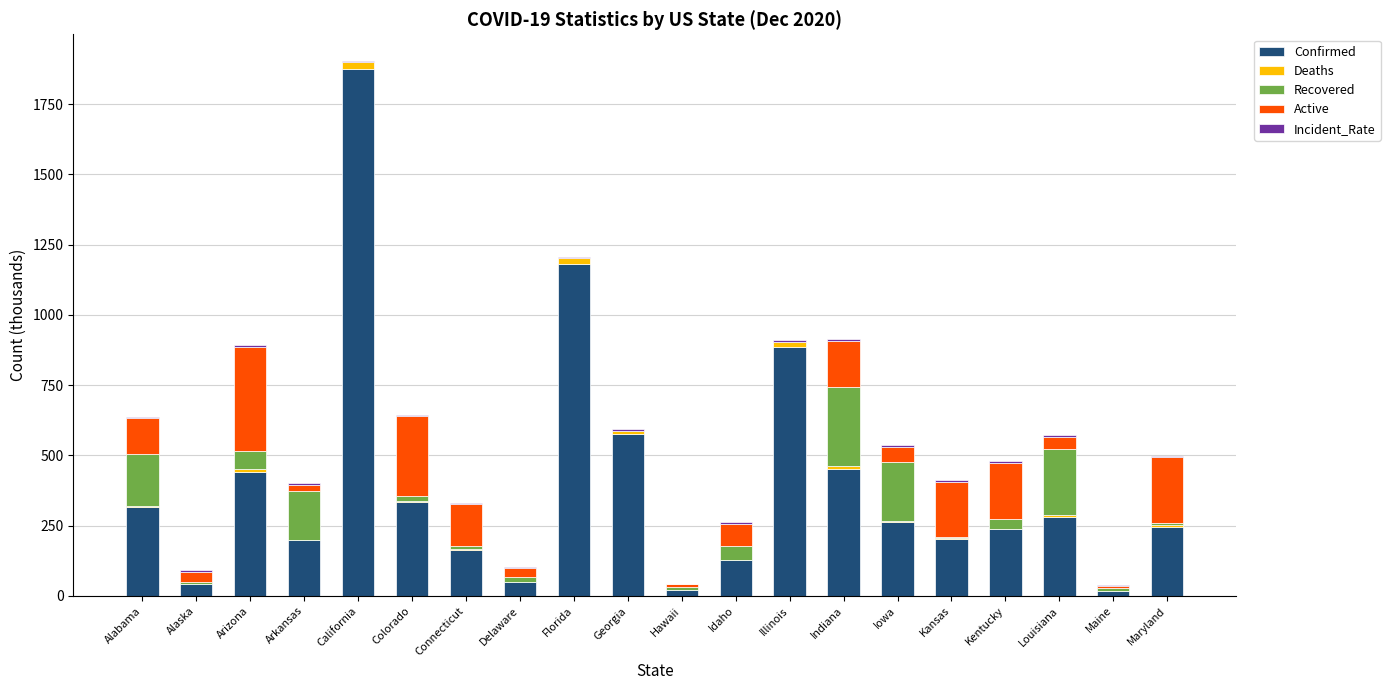

Are the bars grouped side by side (vs. stacked)?

No